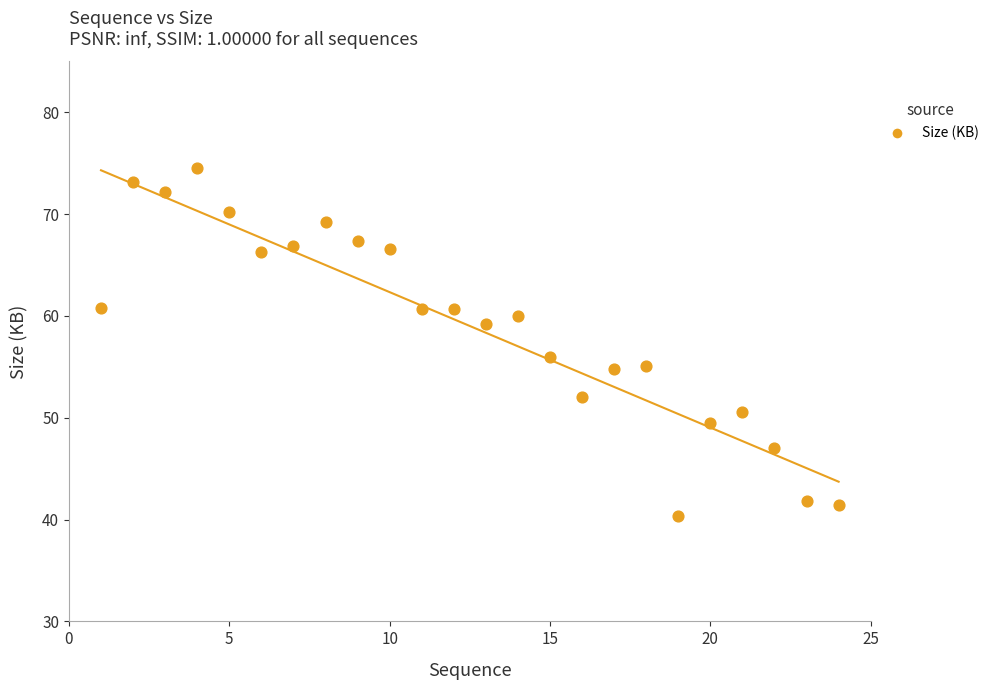

What Y value in the scatter plot is closest to 57?

55.9